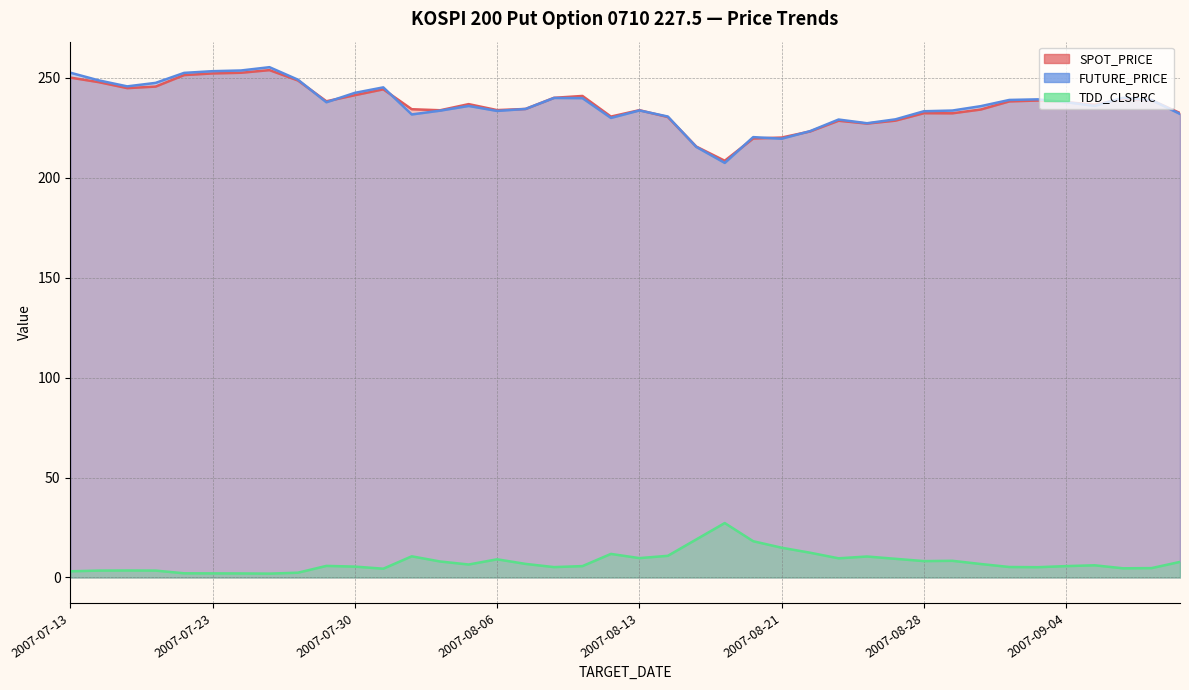

What is the average value of the FUTURE_PRICE series?

236.7